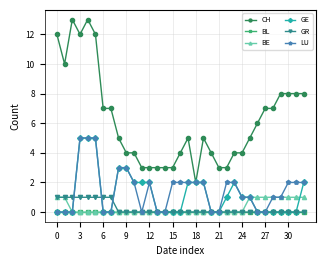

True or false: CH has more than 1 points higher than both neighbors.

True